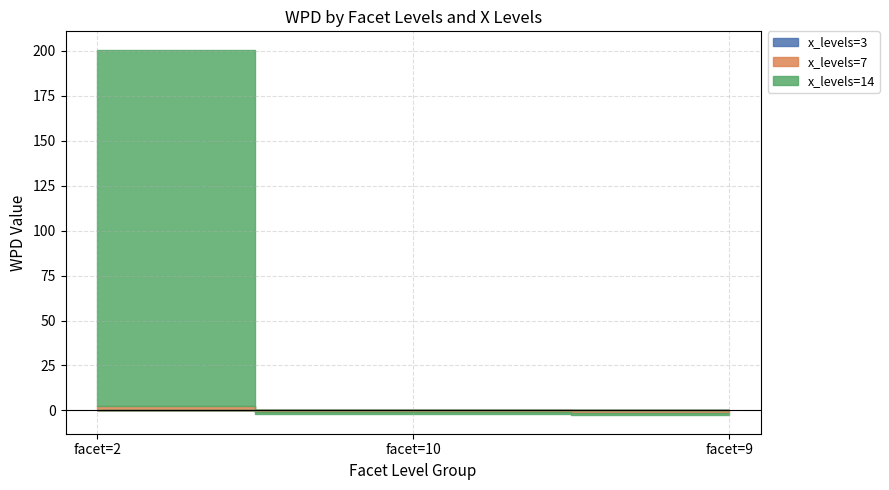

What is the lowest value of the x_levels=3 series?

-0.6